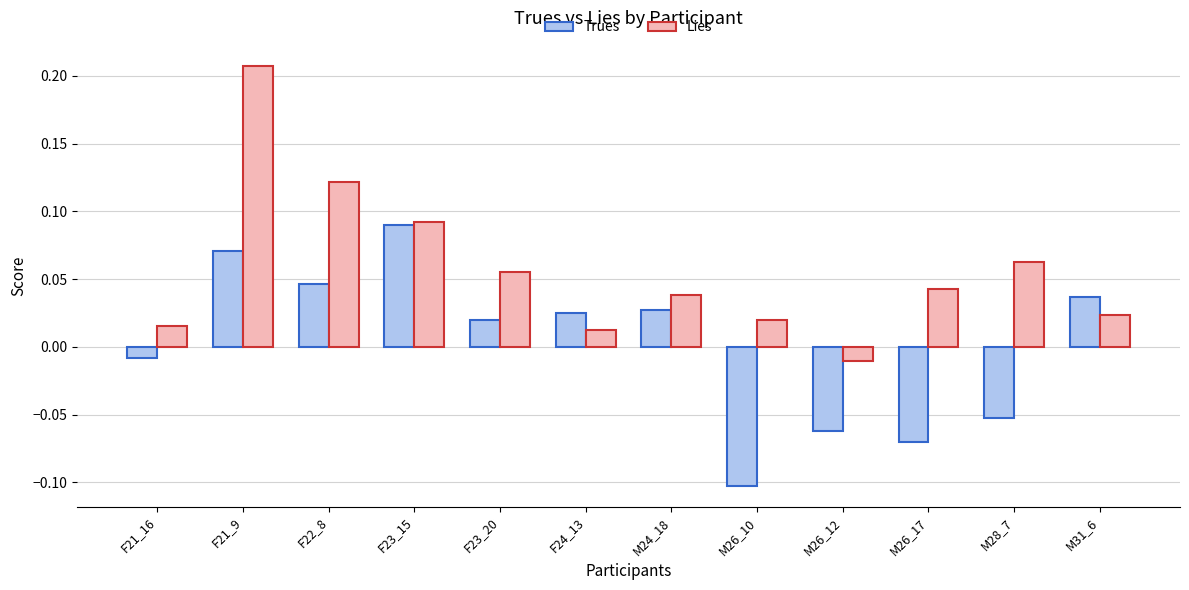

The Trues series shows -0.1 at M26_17. True or false?

True